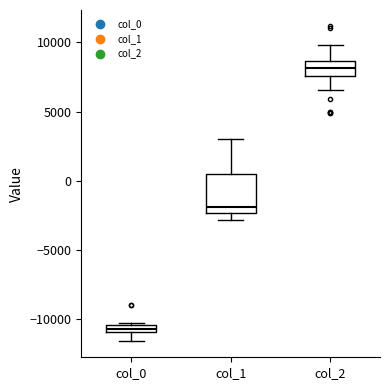

Where does the median line of the box for col_2 sit on the y-axis? The values are not printed on the chart, so give them approximately, as read against the axis.

8000